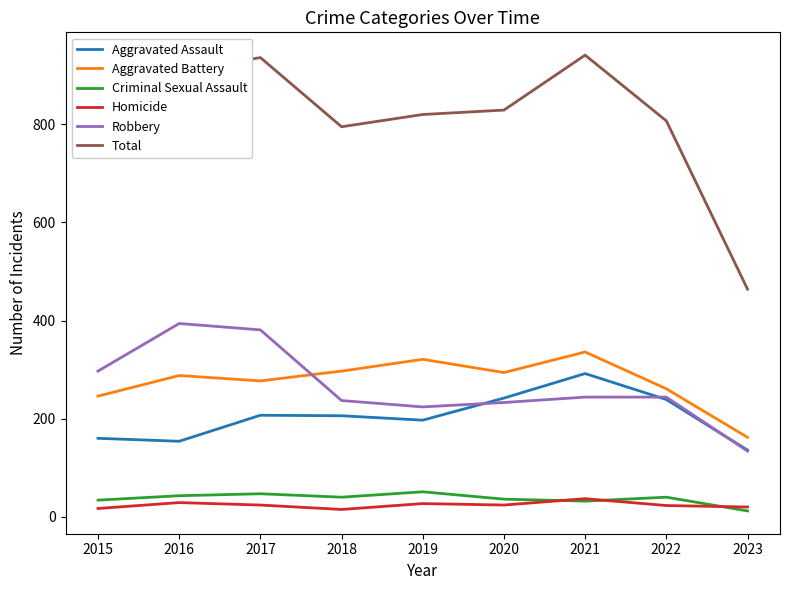

What is the sum of the Aggravated Battery values at 2015 and 2020?

540